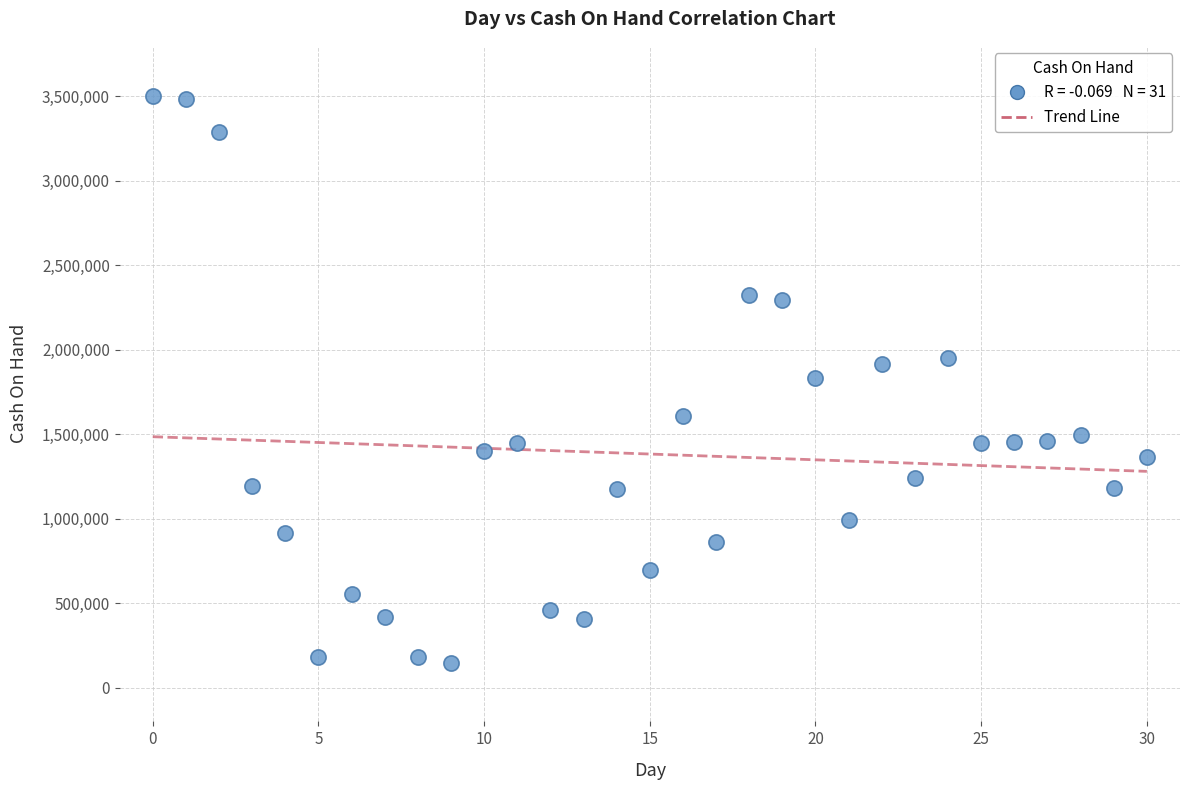

What is the range of Y values (max minus min)?

3355797